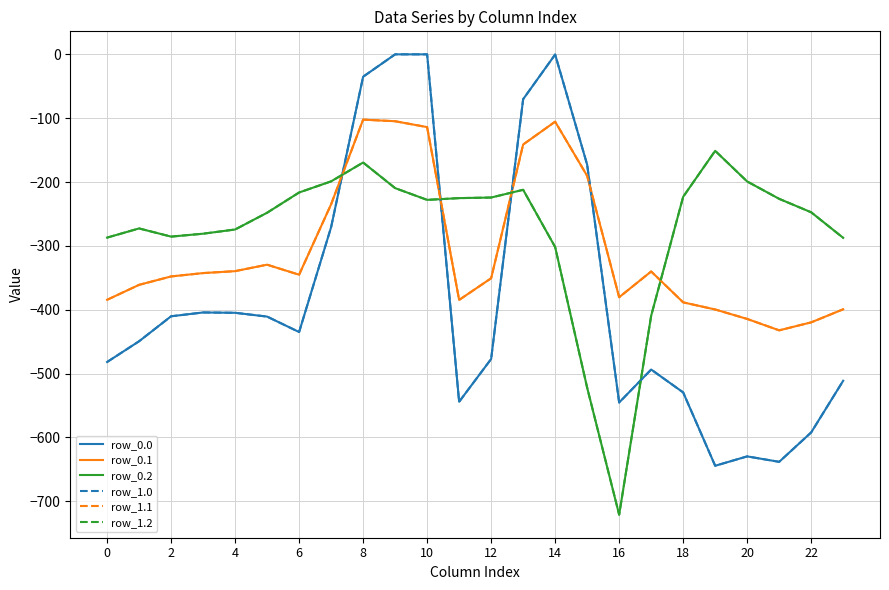

Does the chart display data point markers on the line(s)?

No